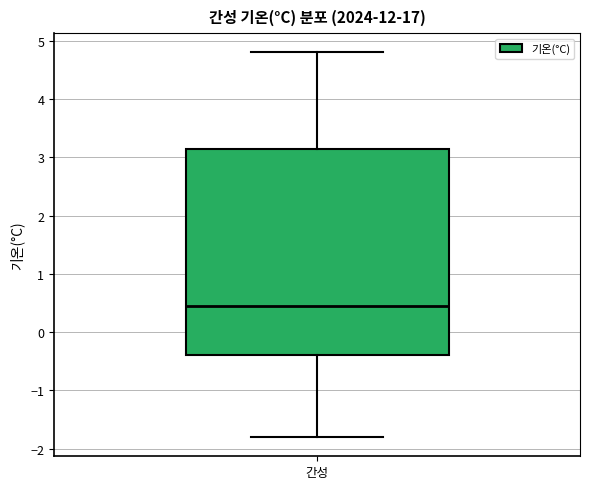

Transcribe this box plot: give where the median line is, the range the box spans, and where the two whiskers end, as read against the y-axis. The values are not printed on the chart, so give them approximately, as read against the axis.

median 0.5, box -0.4 to 3.2, whiskers -1.8 to 4.8